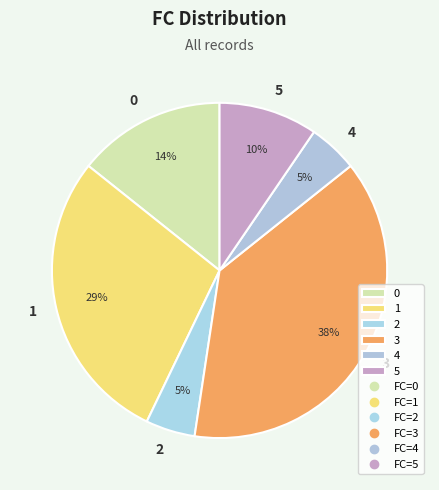

To the nearest percent, what portion does 0 represent?

14%